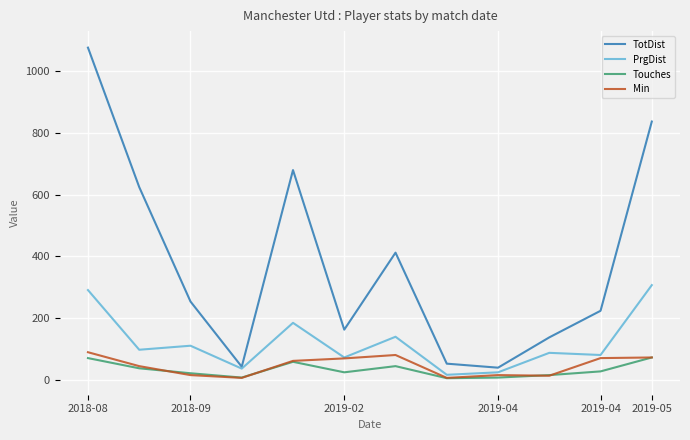

Which series has the widest spread of values?

TotDist